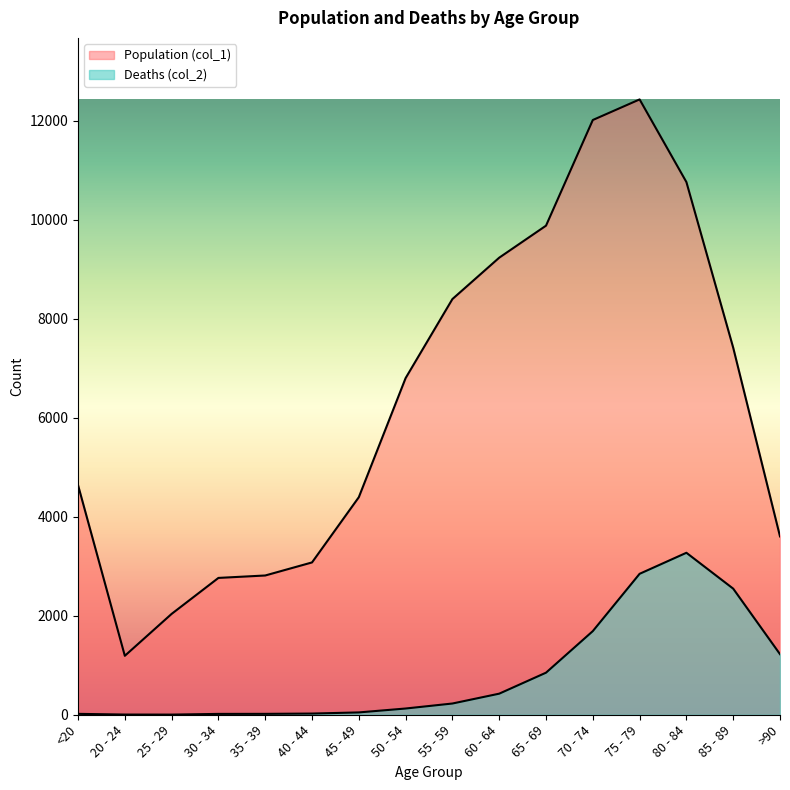

How many values in the Population (col_1) series are below 6803?

8